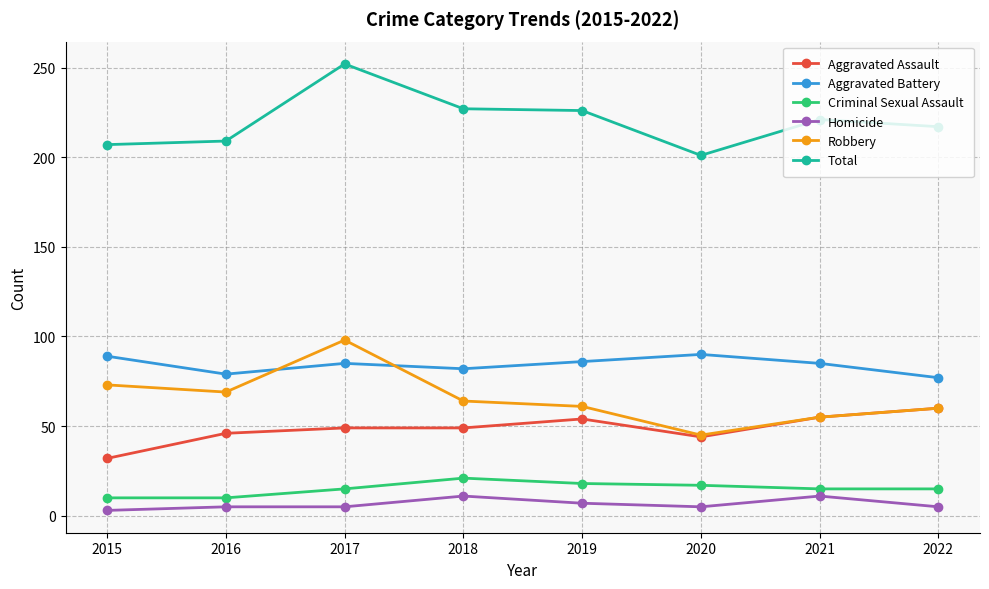

Read the Aggravated Battery value at 2015.

89